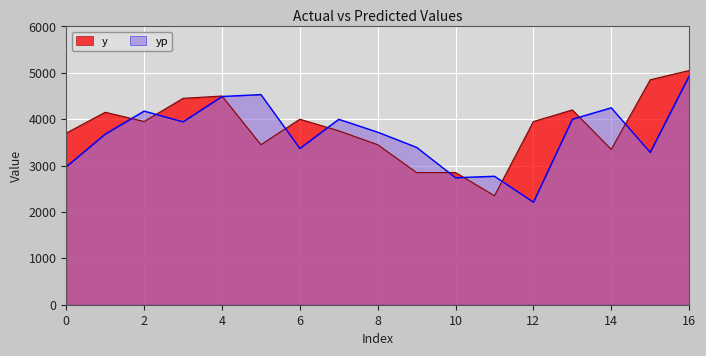

Which has a higher value, 5 or 12?

12